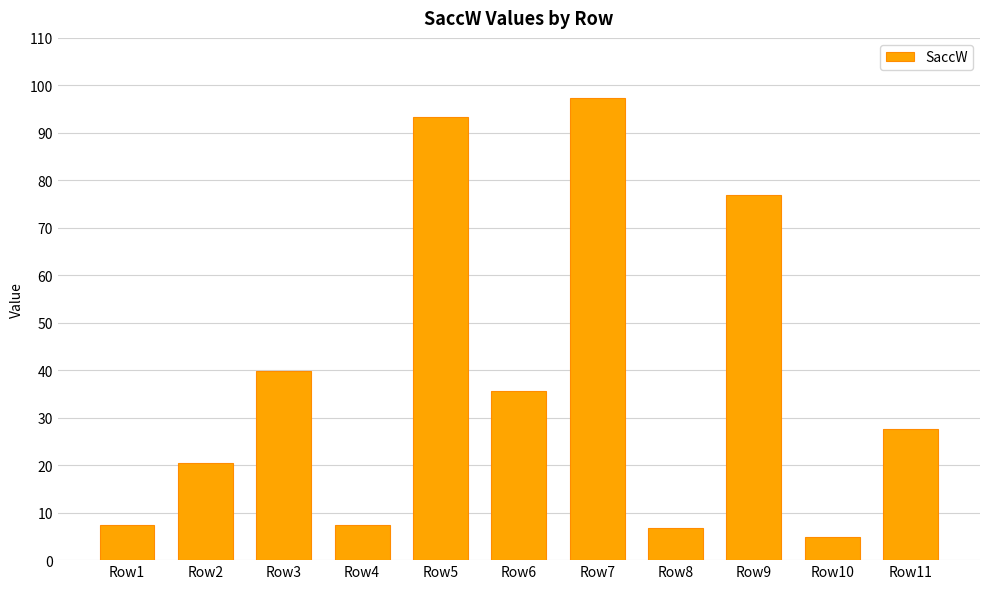

How many data points does each series have?

11